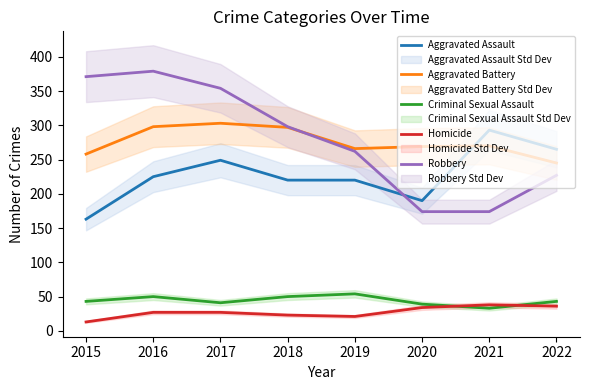

In Aggravated Assault, how many points are lower than both neighbors (excluding endpoints)?

1